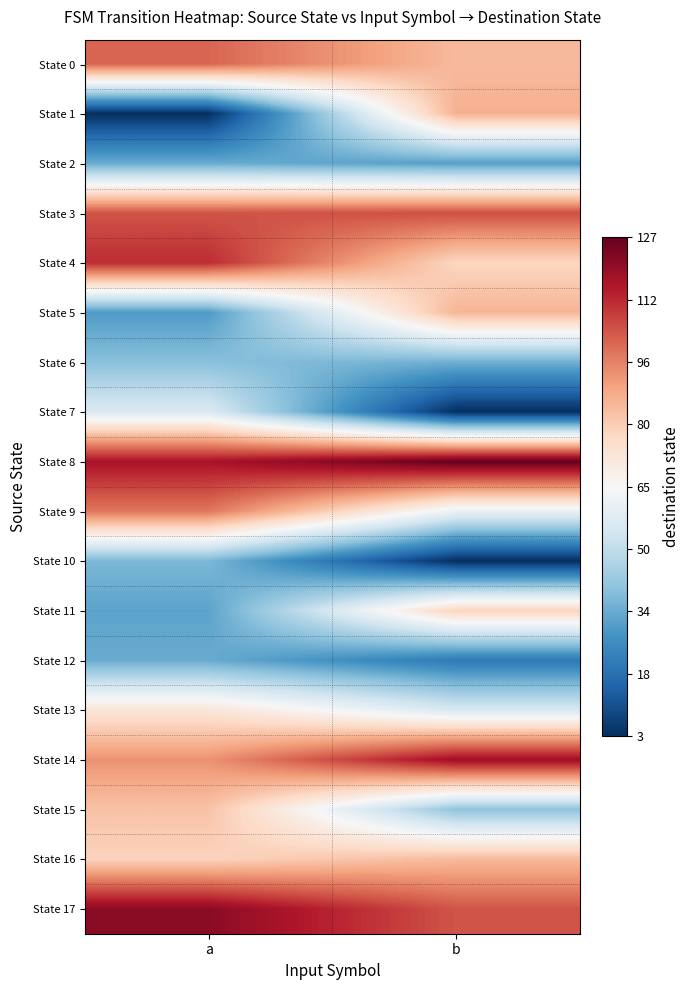

Between a and b, which series saw the biggest shift?

State 1